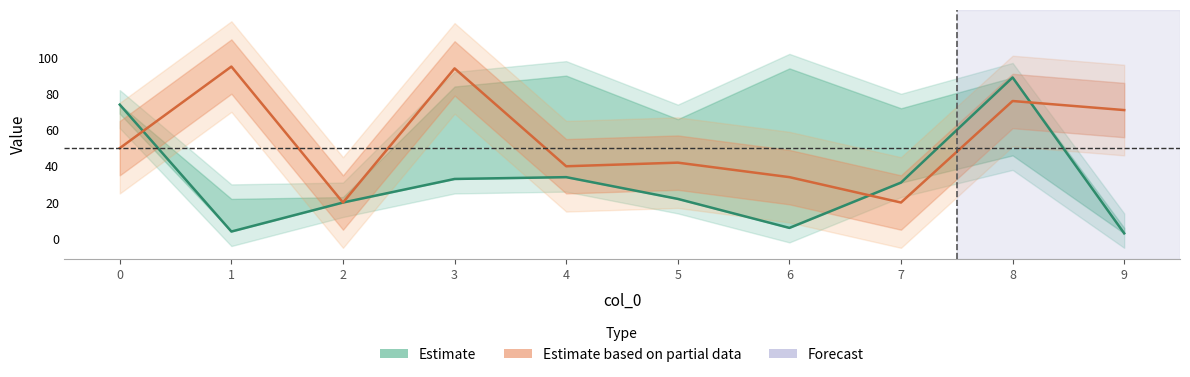

True or false: Estimate based on partial data has a value of 34 at 8.

False